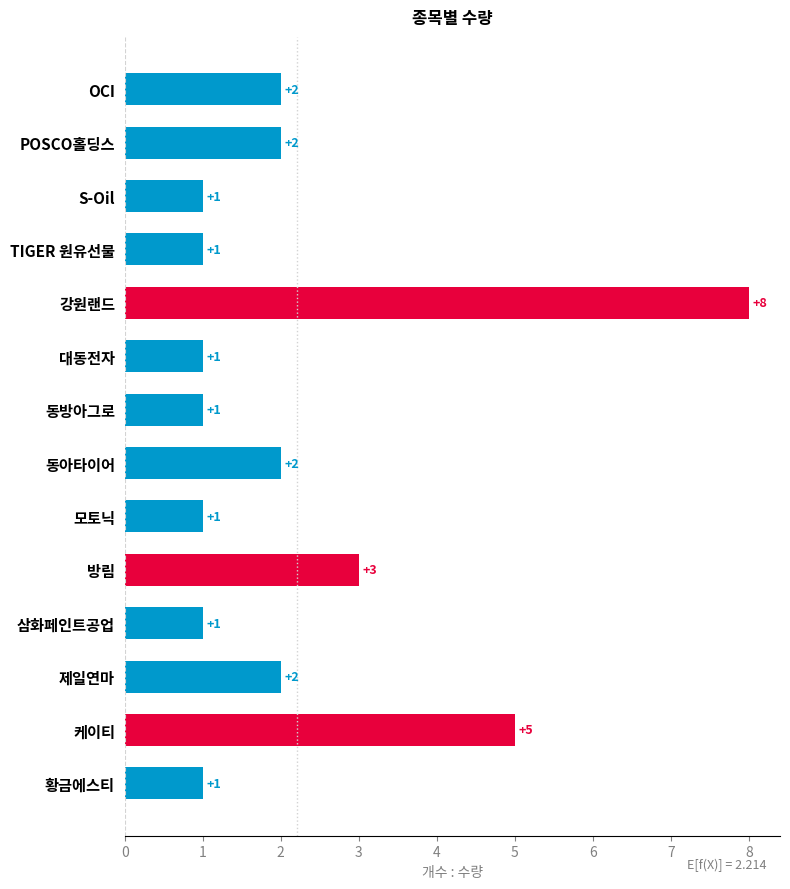

Reading bottom to top, transcribe all the data shown in this chart.

황금에스티=1	케이티=5	제일연마=2	삼화페인트공업=1	방림=3	모토닉=1	동아타이어=2	동방아그로=1	대동전자=1	강원랜드=8	TIGER 원유선물=1	S-Oil=1	POSCO홀딩스=2	OCI=2